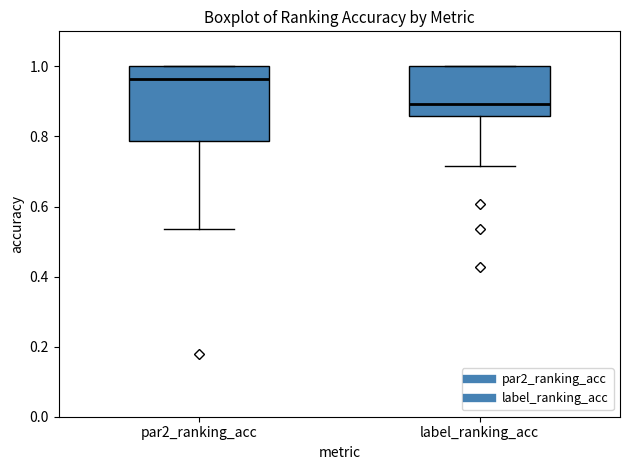

Which box is the tallest, from its lower edge to its upper edge?

par2_ranking_acc